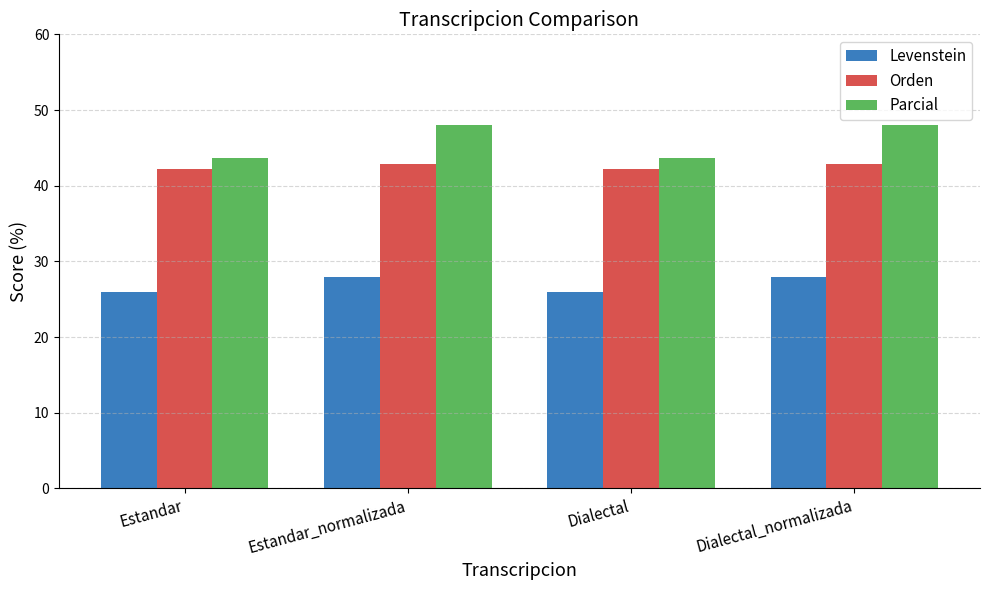

At Dialectal, list the series in order from smallest to largest.

Levenstein, Orden, Parcial